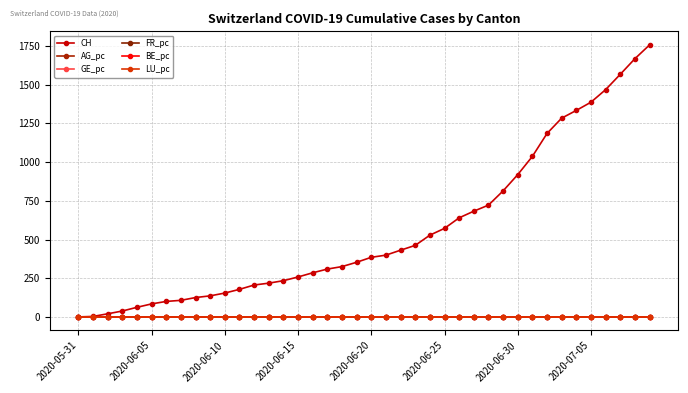

How many series are shown in this chart?

6